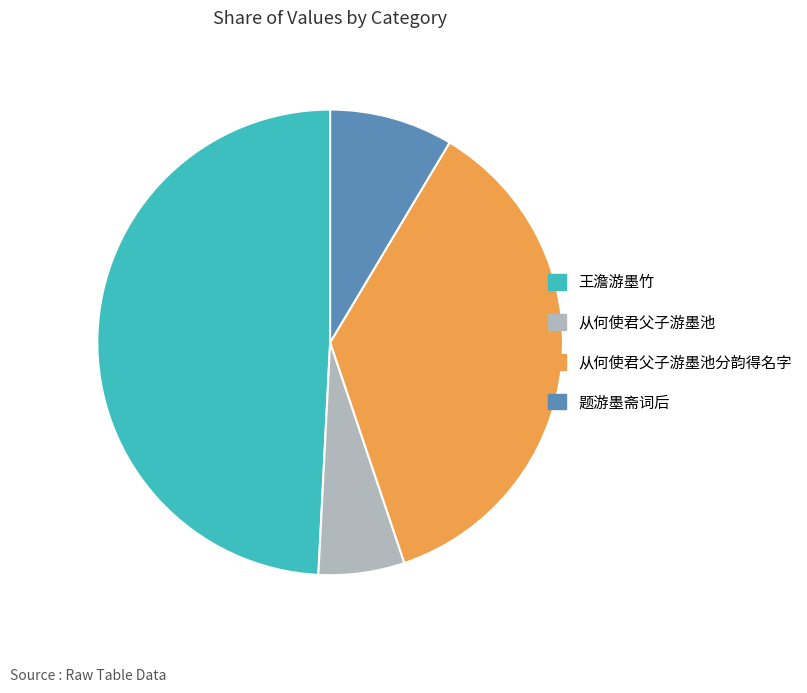

Combined, do 题游墨斋词后 and 王澹游墨竹 account for over 50%?

Yes